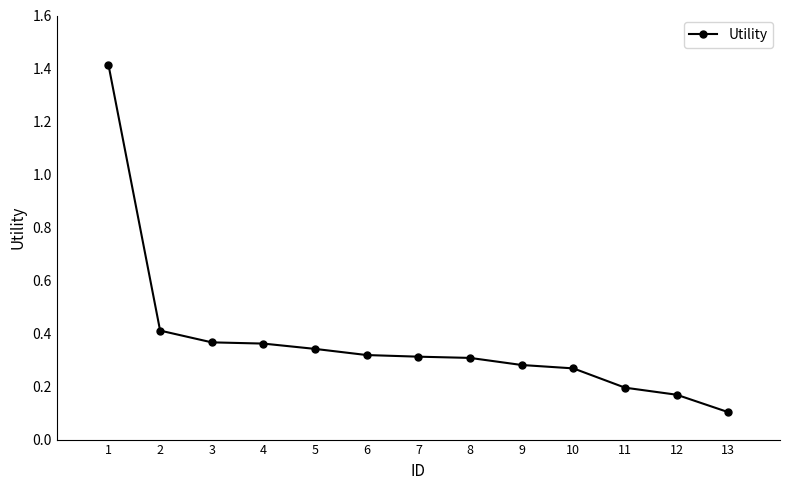

True or false: the data shows 0.6 at 5.

False